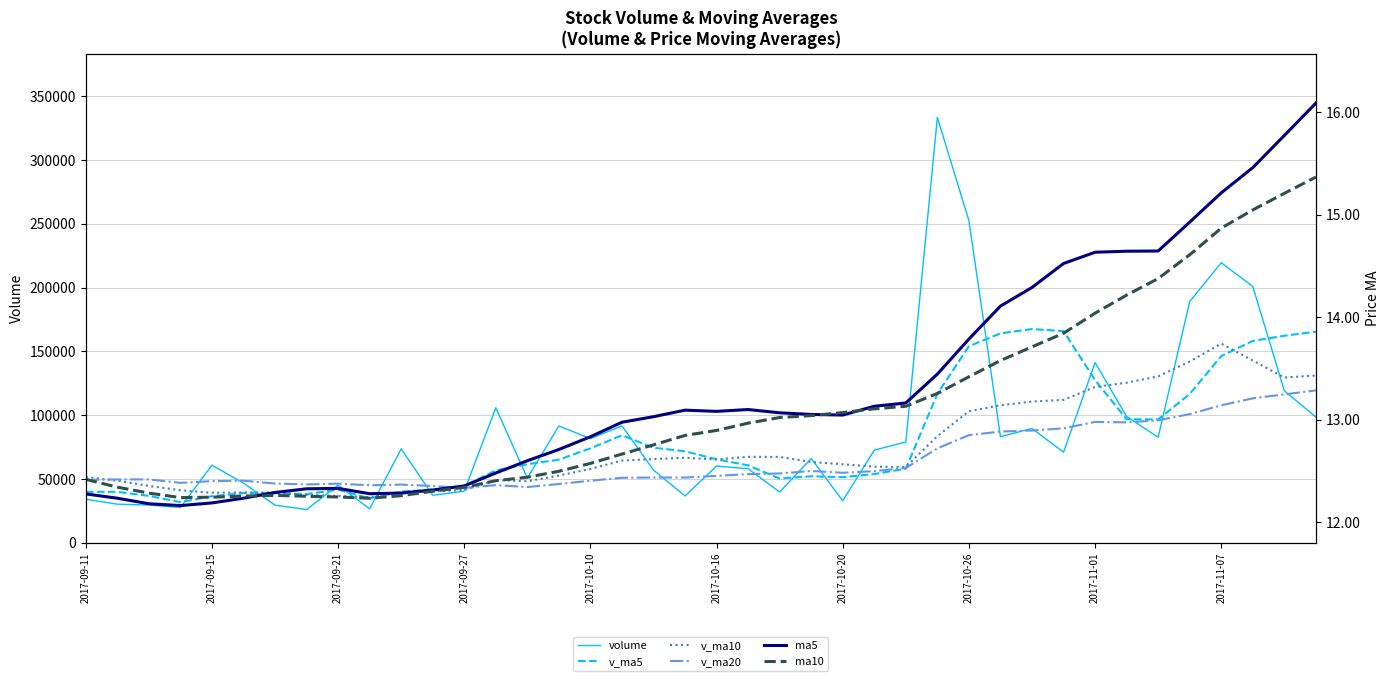

Is the value of v_ma5 at 27 greater than the value of v_ma10 at 37?

No